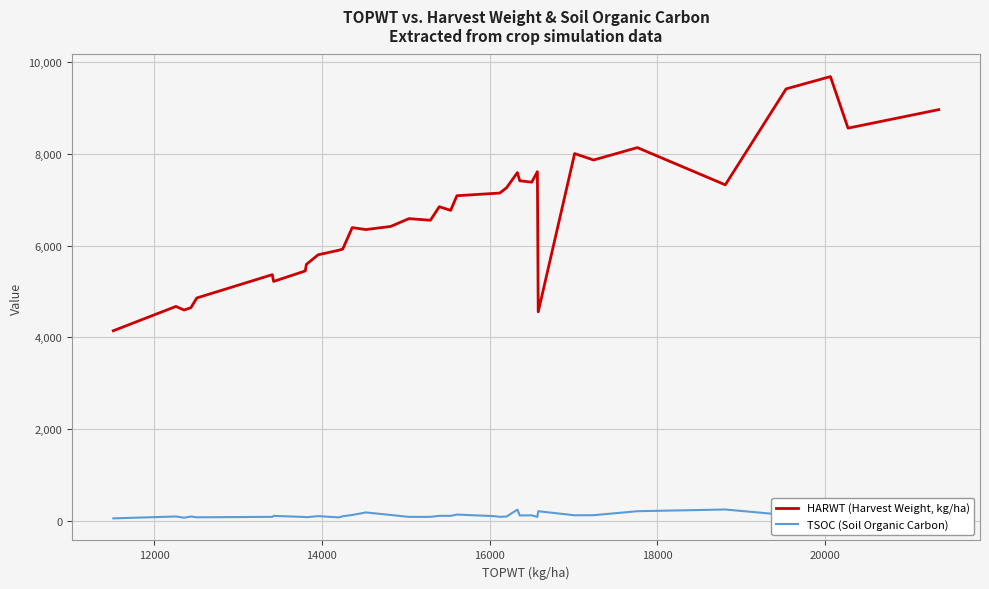

Which series has the largest total across all categories?

HARWT (Harvest Weight, kg/ha)